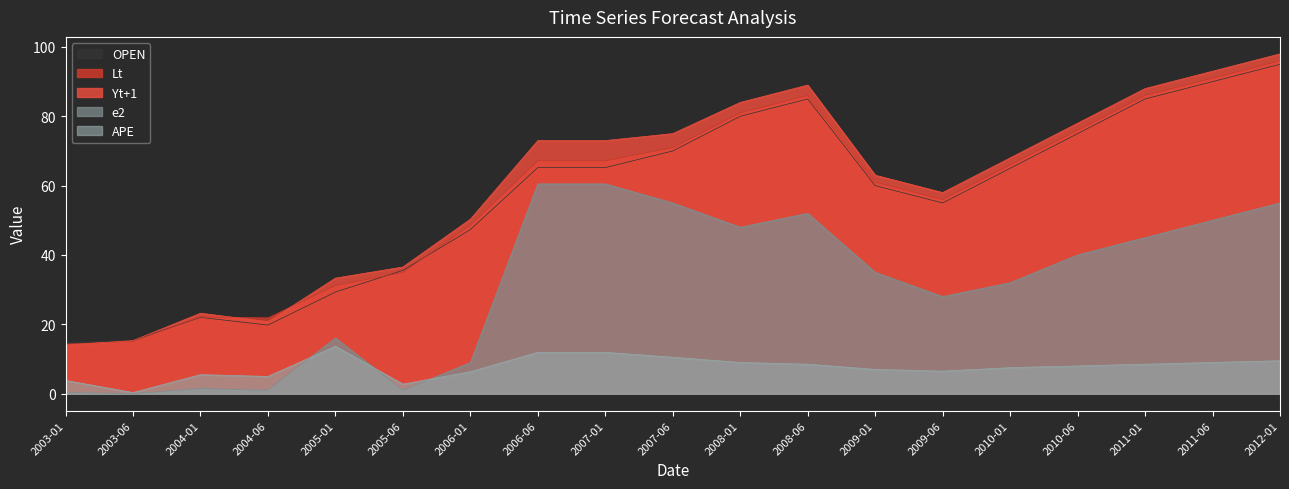

Between 2007-01 and 2005-06, which is larger?

2007-01